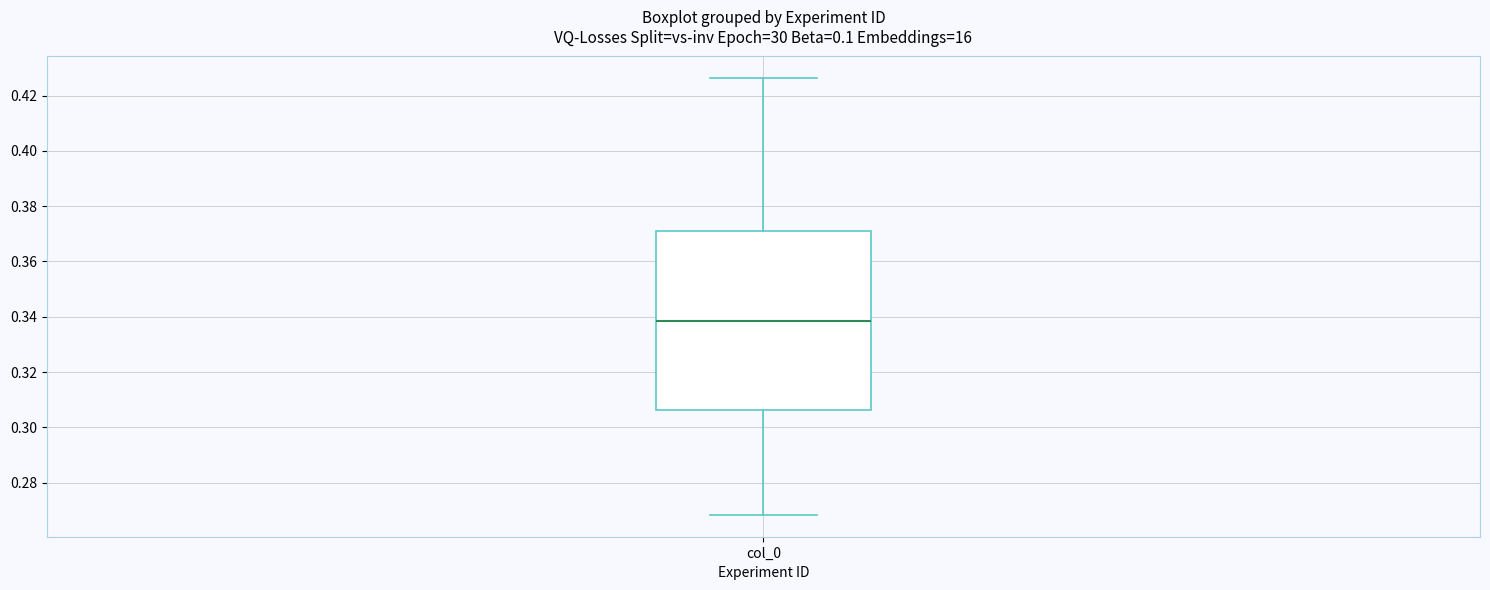

Read this box plot against the y-axis: the position of the median line, the range covered by the box, and the ends of both whiskers. The values are not printed on the chart, so give them approximately, as read against the axis.

median 0.338, box 0.306 to 0.372, whiskers 0.268 to 0.426